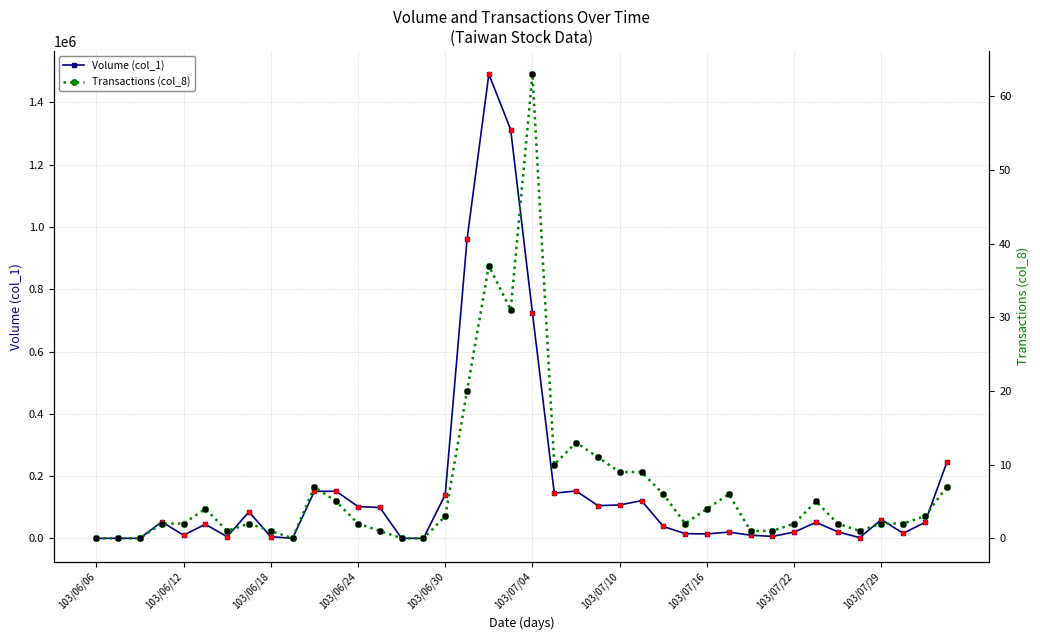

Which series contains the highest Y value?

Volume (col_1)